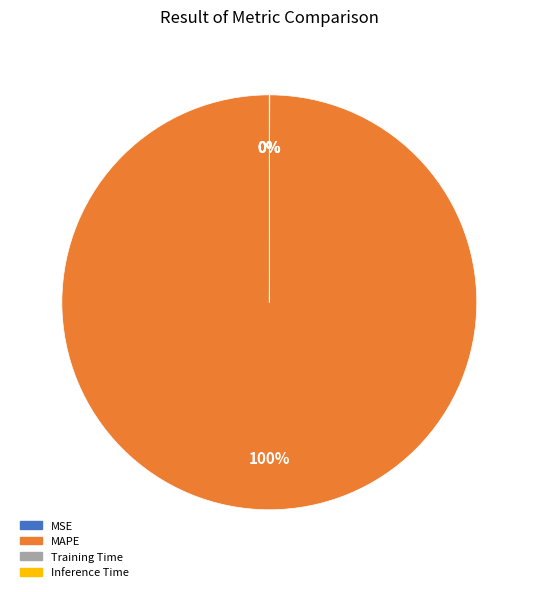

Does MAPE represent more than half of the total?

Yes